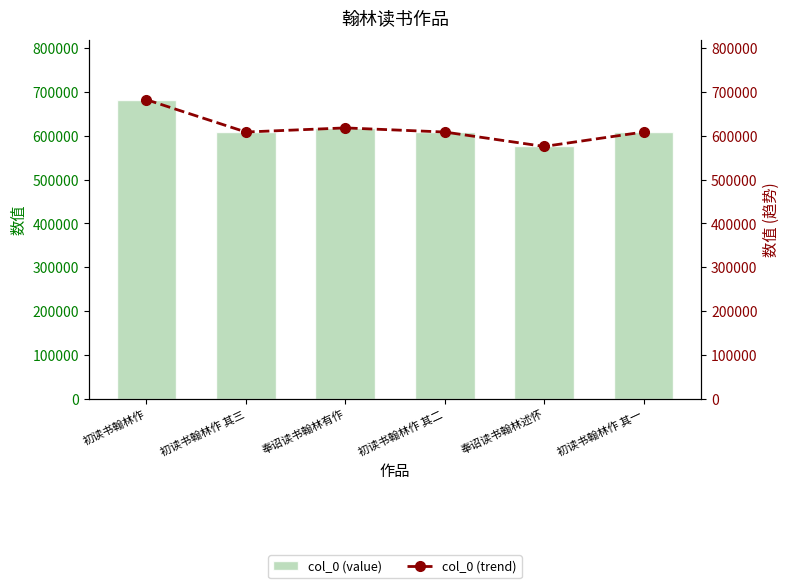

Reading left to right, what are all the values shown in this chart?

col_0 (value): 初读书翰林作=682393	初读书翰林作 其三=608538	奉诏读书翰林有作=617953	初读书翰林作 其二=608537	奉诏读书翰林述怀=575615	初读书翰林作 其一=608536
col_0 (trend): 初读书翰林作=682393	初读书翰林作 其三=608538	奉诏读书翰林有作=617953	初读书翰林作 其二=608537	奉诏读书翰林述怀=575615	初读书翰林作 其一=608536